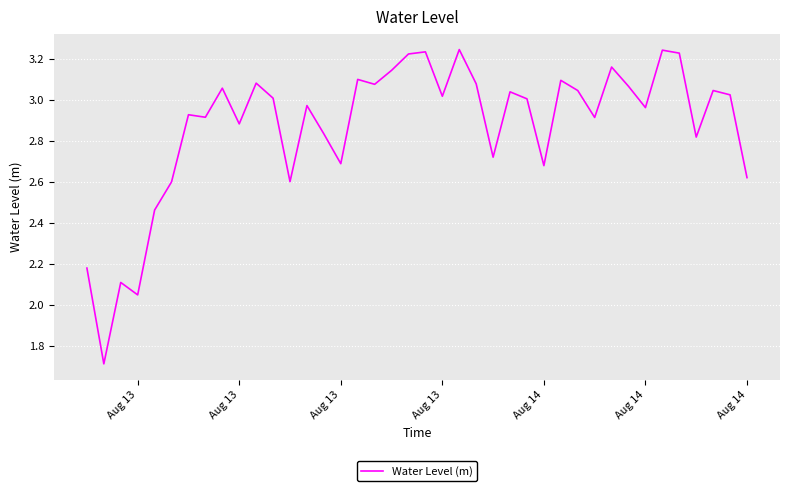

What is the difference between the maximum and minimum values?

1.5